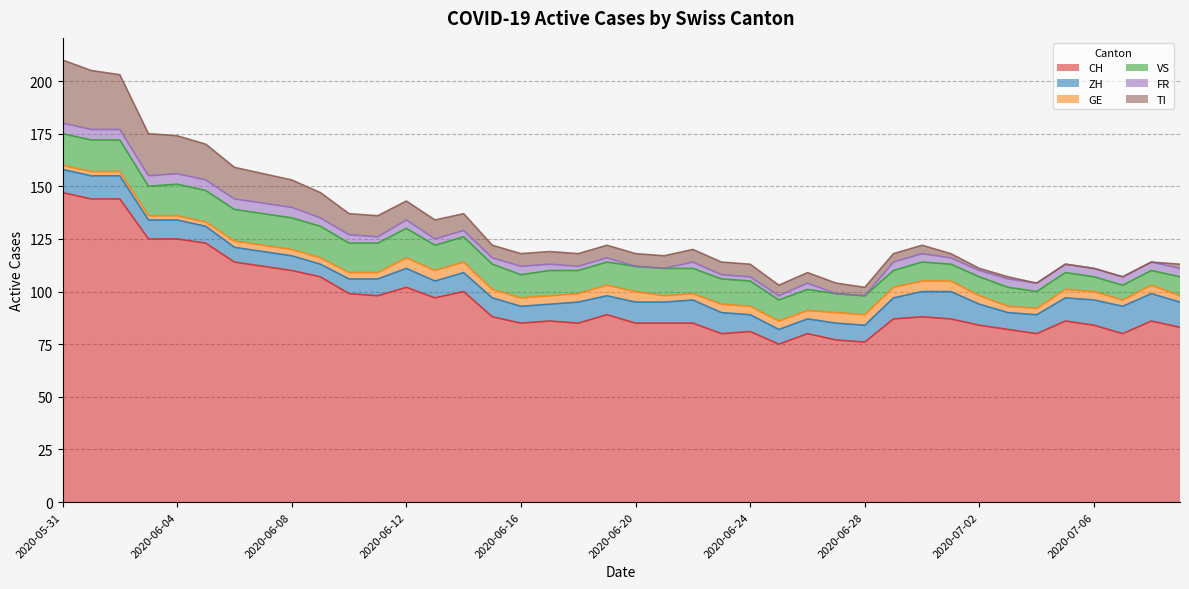

What is the difference between the second highest and second lowest values in the GE series?

3